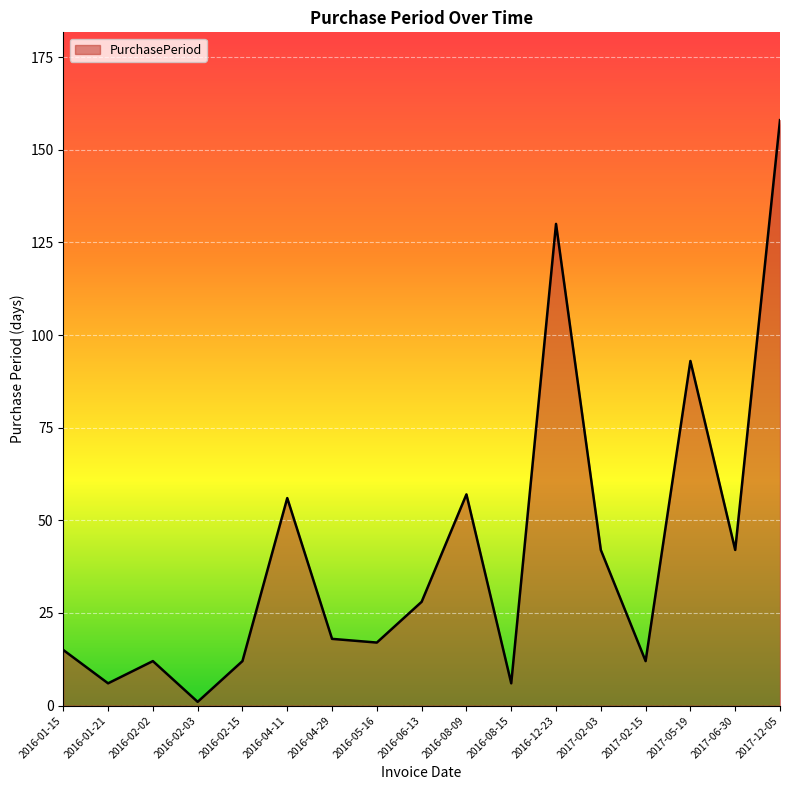

Approximately how many times larger is the value at 2016-04-29 compared to 2016-06-13?

0.6